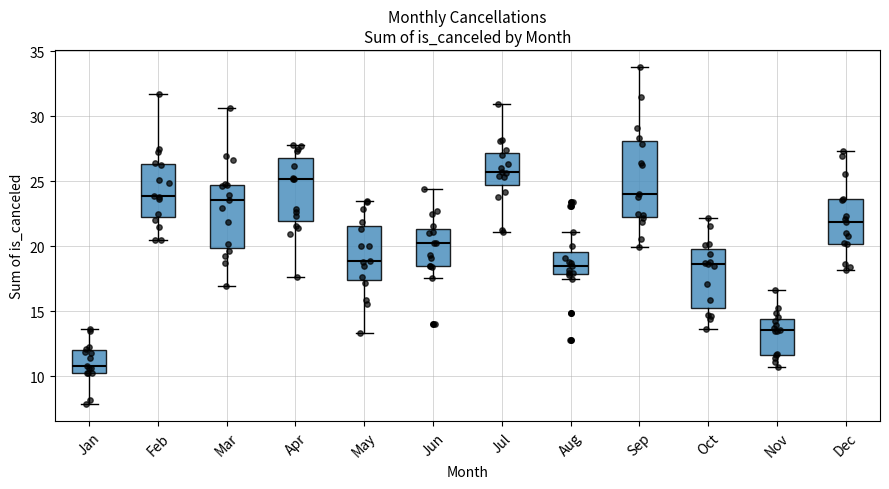

Reading left to right, read every box against the y-axis: the position of its median line, the range the box covers, and the ends of its whiskers. The values are not printed on the chart, so give them approximately, as read against the axis.

Jan: median 11.0, box 10.0 to 12.0, whiskers 8.0 to 13.5
Feb: median 24.0, box 22.5 to 26.5, whiskers 20.5 to 31.5
Mar: median 23.5, box 20.0 to 24.5, whiskers 17.0 to 30.5
Apr: median 25.0, box 22.0 to 27.0, whiskers 17.5 to 28.0
May: median 19.0, box 17.5 to 21.5, whiskers 13.5 to 23.5
Jun: median 20.5, box 18.5 to 21.5, whiskers 17.5 to 24.5
Jul: median 25.5, box 24.5 to 27.0, whiskers 21.0 to 31.0
Aug: median 18.5, box 18.0 to 19.5, whiskers 17.5 to 21.0
Sep: median 24.0, box 22.5 to 28.0, whiskers 20.0 to 34.0
Oct: median 18.5, box 15.5 to 20.0, whiskers 13.5 to 22.0
Nov: median 13.5, box 11.5 to 14.5, whiskers 10.5 to 16.5
Dec: median 22.0, box 20.0 to 23.5, whiskers 18.0 to 27.5